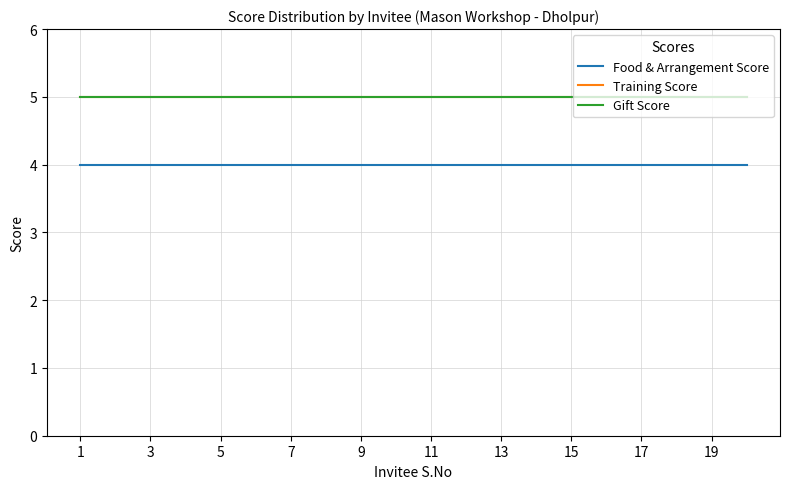

Does the chart display data point markers on the line(s)?

No